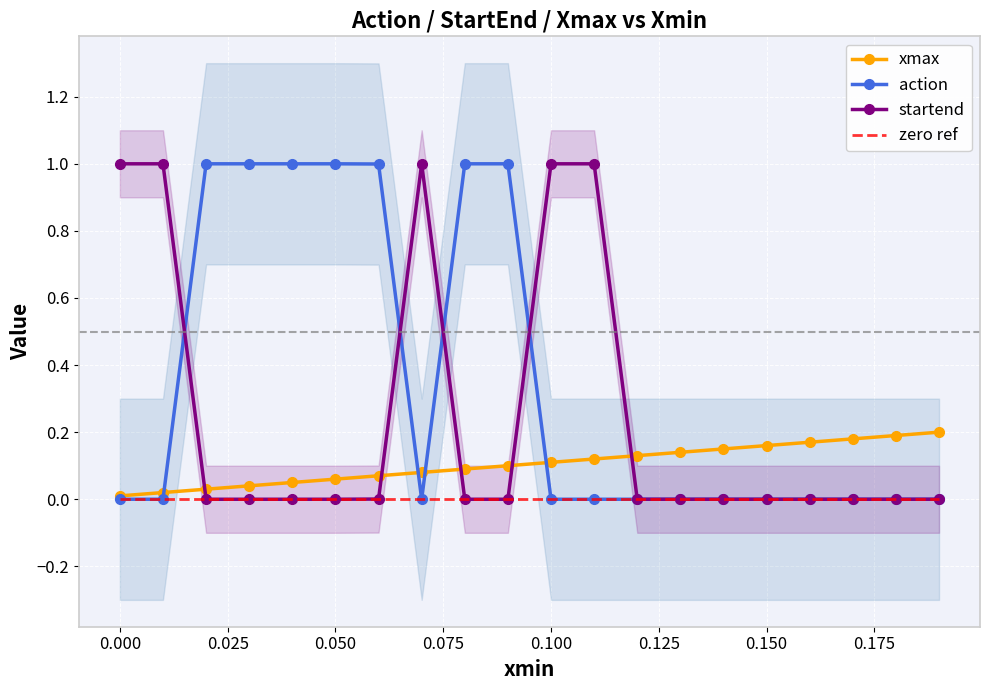

True or false: zero ref has more than 1 interior local peaks.

False